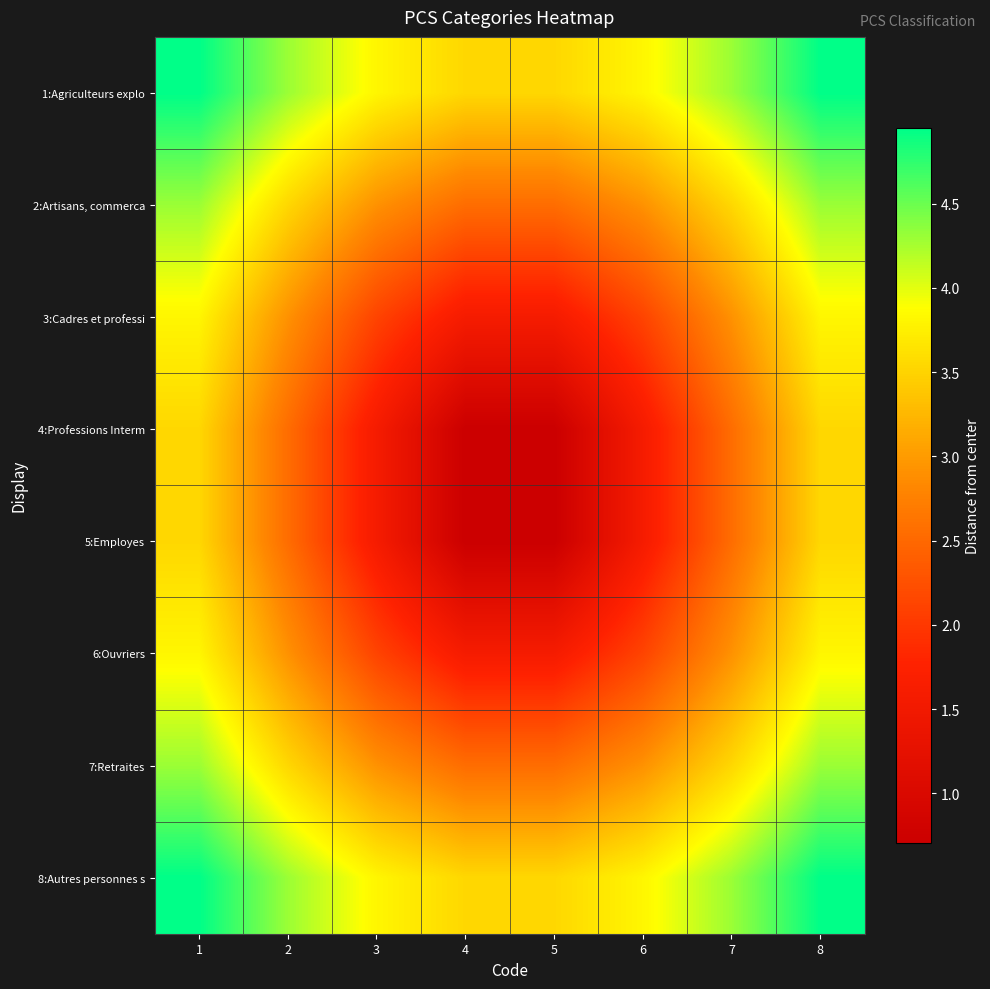

Rank the series by their maximum value, from highest to lowest.

1:Agriculteurs explo, 8:Autres personnes s, 2:Artisans, commerca, 7:Retraites, 3:Cadres et professi, 6:Ouvriers, 4:Professions Interm, 5:Employes